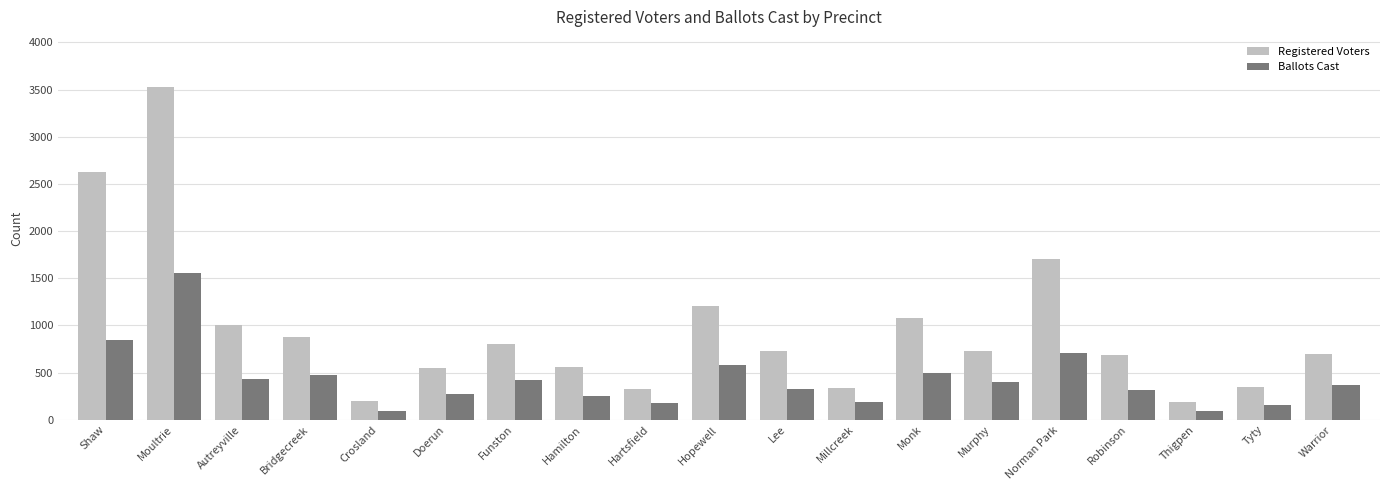

What is the average value of the Ballots Cast series?

429